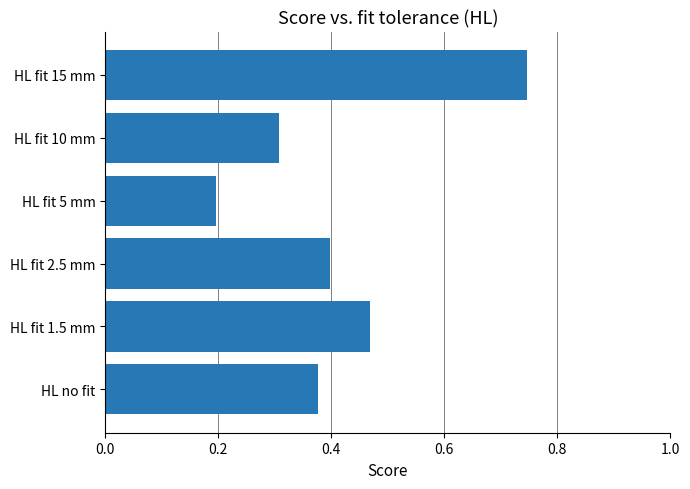

List the labels in order of value, largest first.

HL fit 15 mm, HL fit 1.5 mm, HL fit 2.5 mm, HL no fit, HL fit 10 mm, HL fit 5 mm